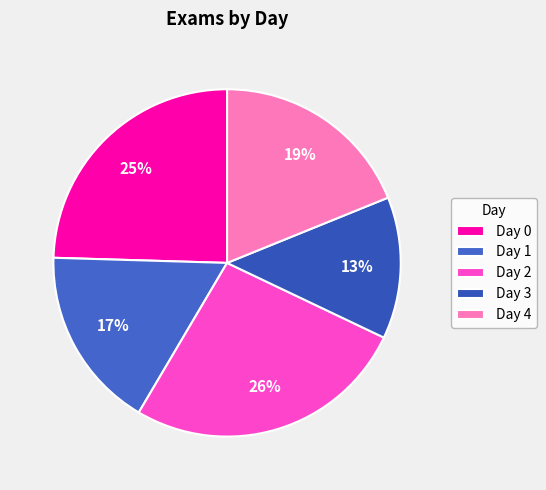

Does Day 1 account for over 50% of the chart?

No